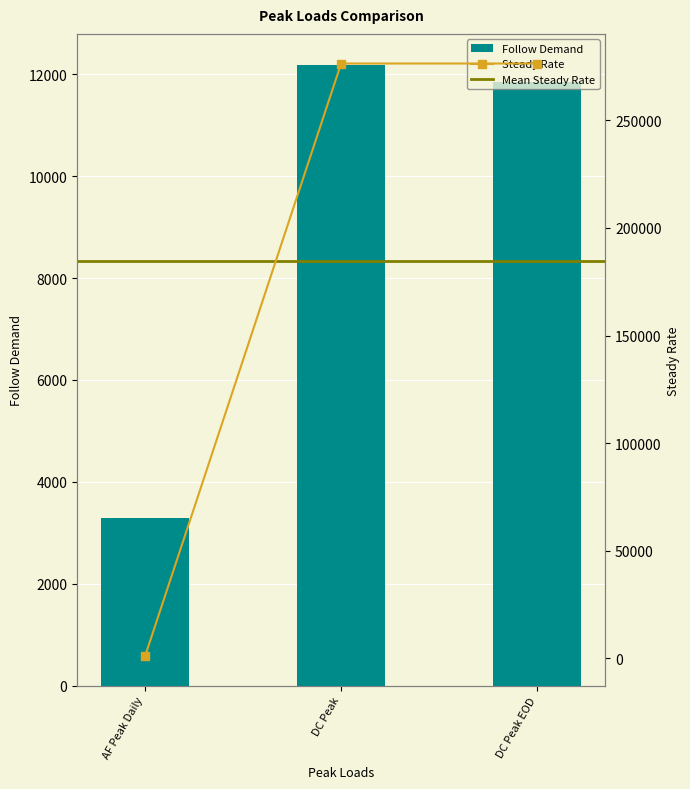

Reading left to right, what are all the values shown in this chart?

Follow Demand: 3284.2	12184.0	11856.4
Steady Rate: 1029.5	276418.9	276418.9